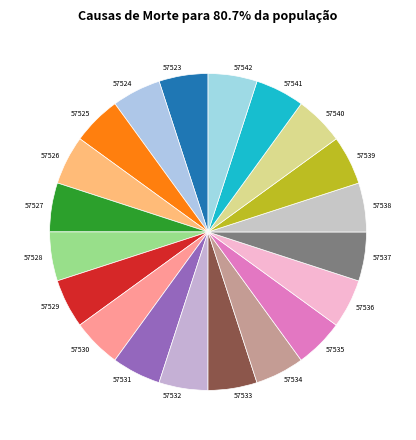

True or false: 57527 accounts for 5% of the total.

True